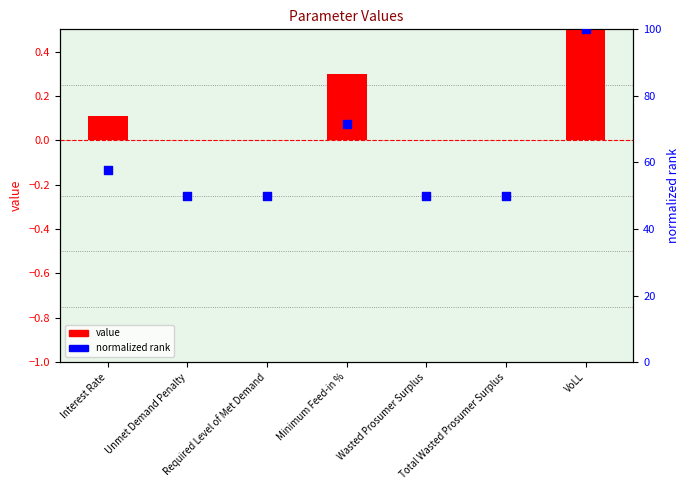

At how many categories does at least one series exceed 23?

7